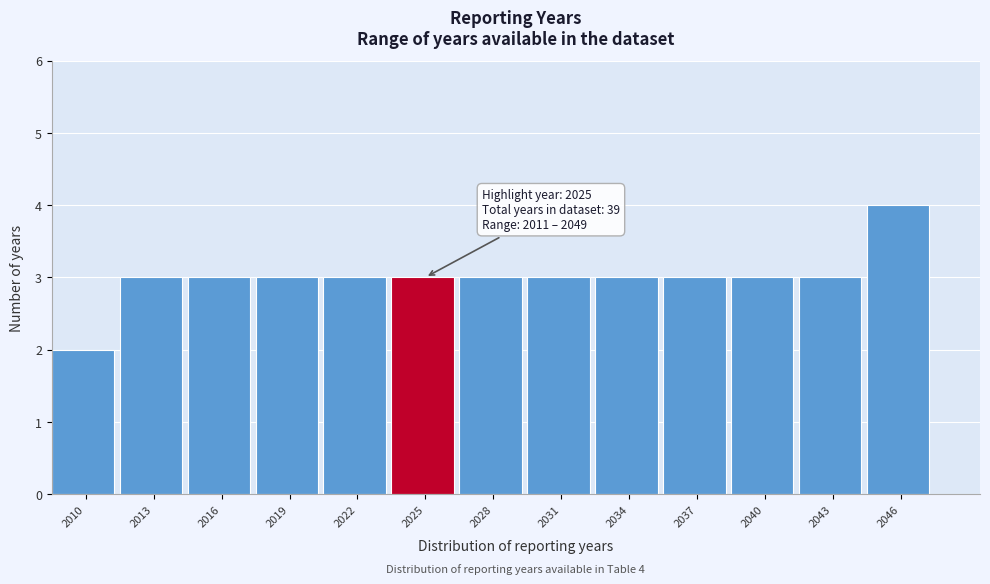

Reading left to right, list all the values displayed in this chart.

2	3	3	3	3	3	3	3	3	3	3	3	4